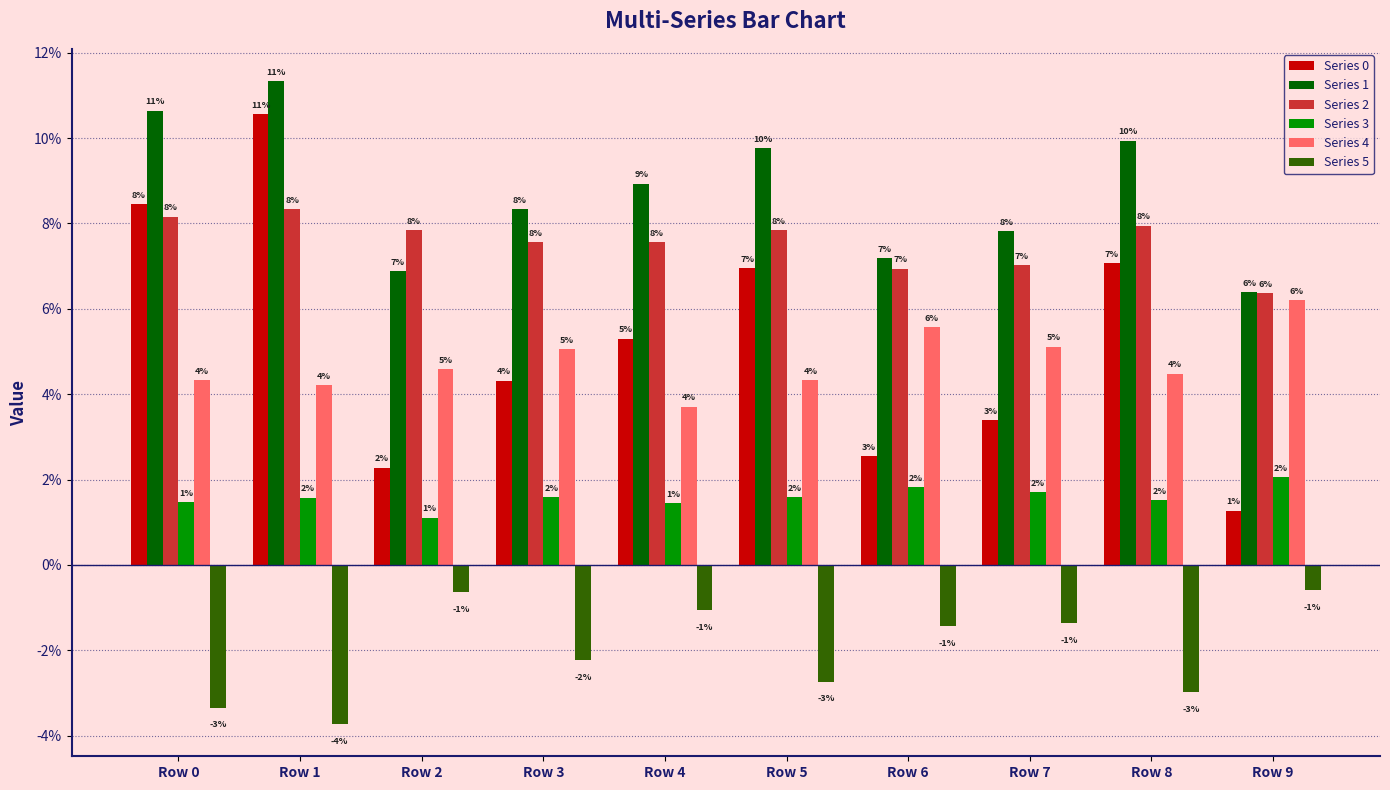

The value of Series 4 at Row 5 is 0.0. True or false?

False